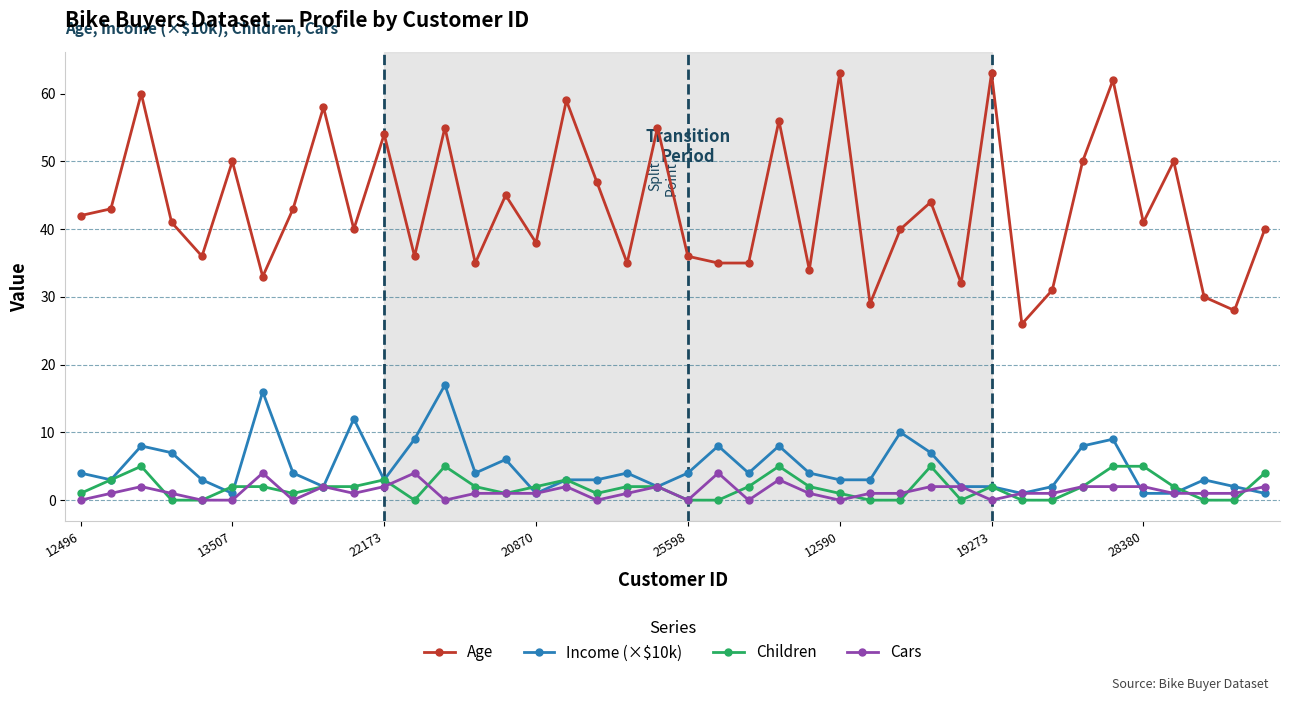

True or false: Age and Income (×$10k) intersect in this chart.

False